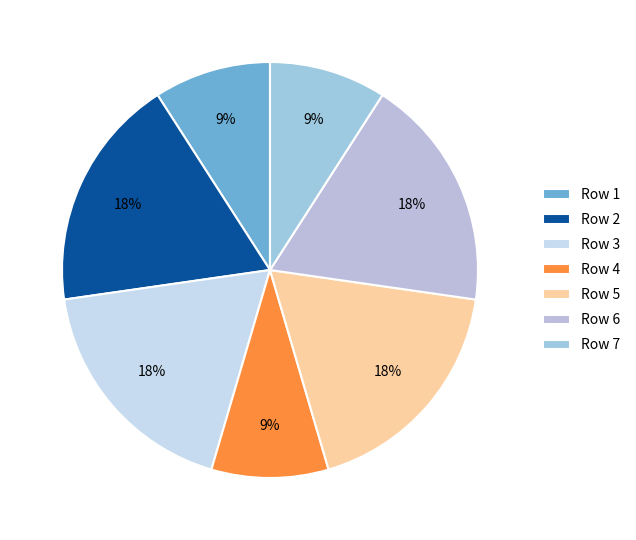

How many segments does this pie chart have?

7